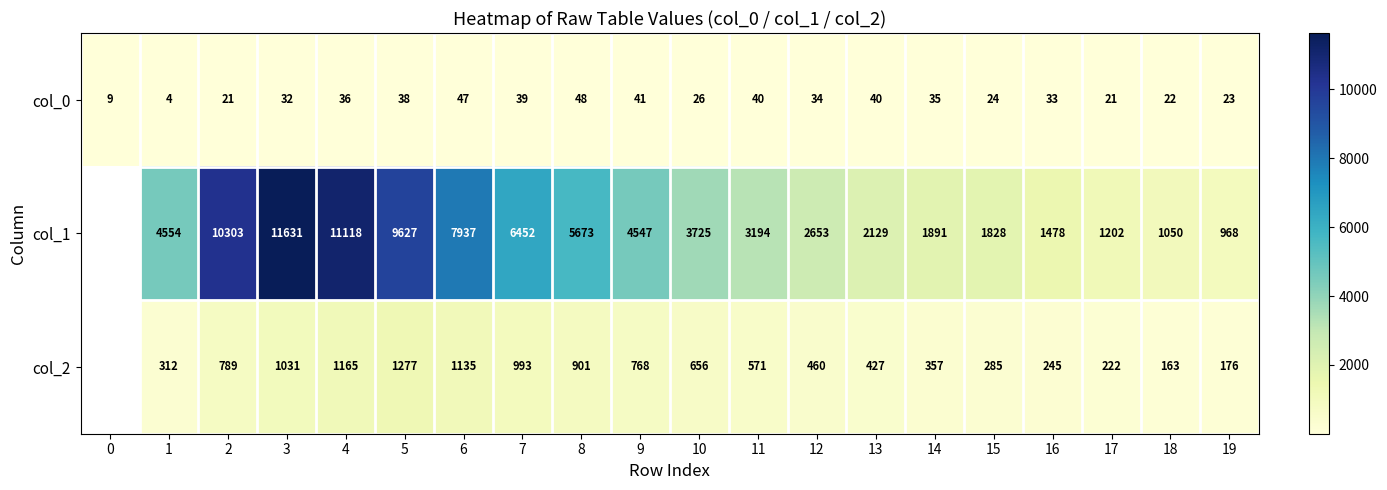

How many values in the col_0 series are below 34?

10